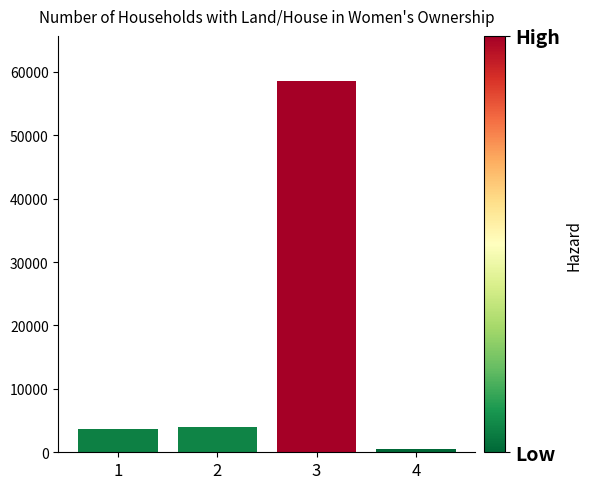

Approximately how many times larger is the value at 2 compared to 4?

8.3